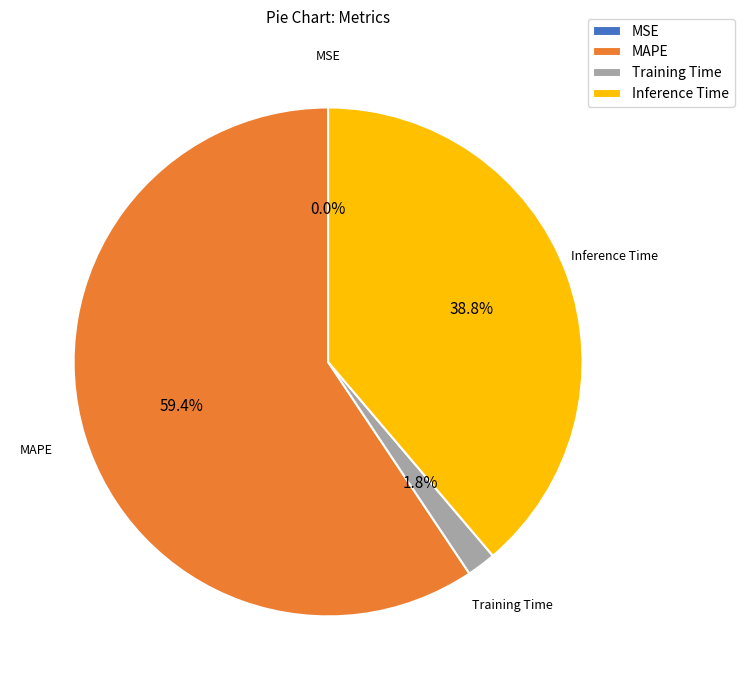

Which has a higher value, MAPE or Inference Time?

MAPE